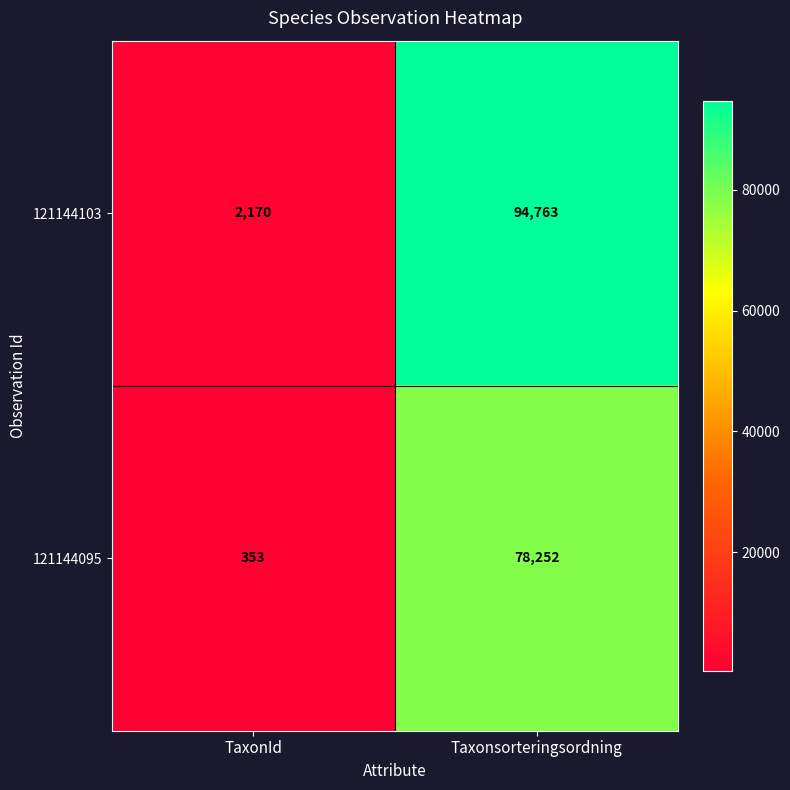

Rank the series by their maximum value, from highest to lowest.

121144103, 121144095